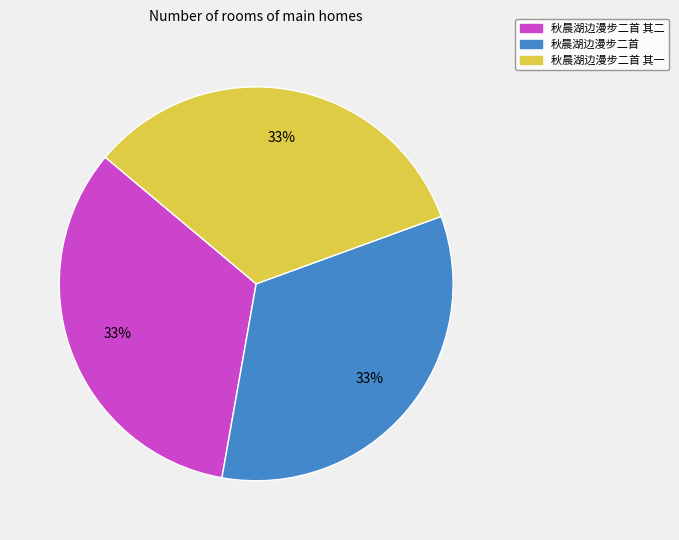

How many segments does this pie chart have?

3